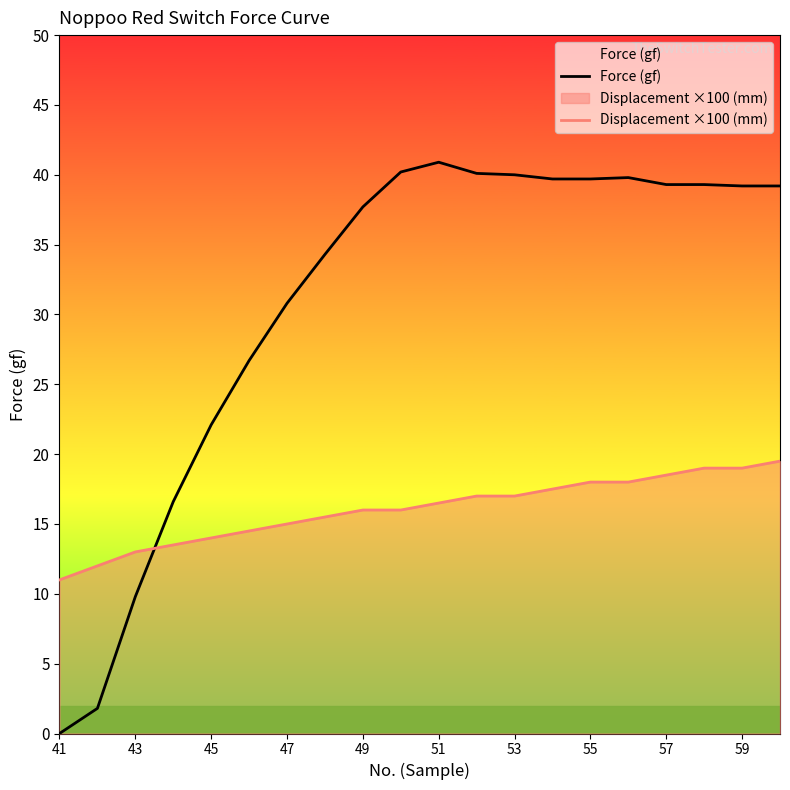

What are all the series names shown in the legend?

Force (gf), Displacement ×100 (mm)